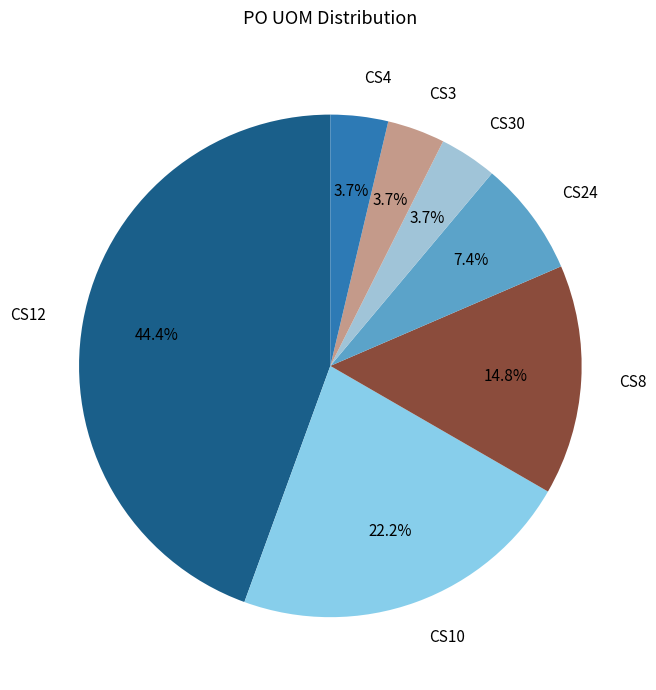

Which slice is the largest?

CS12